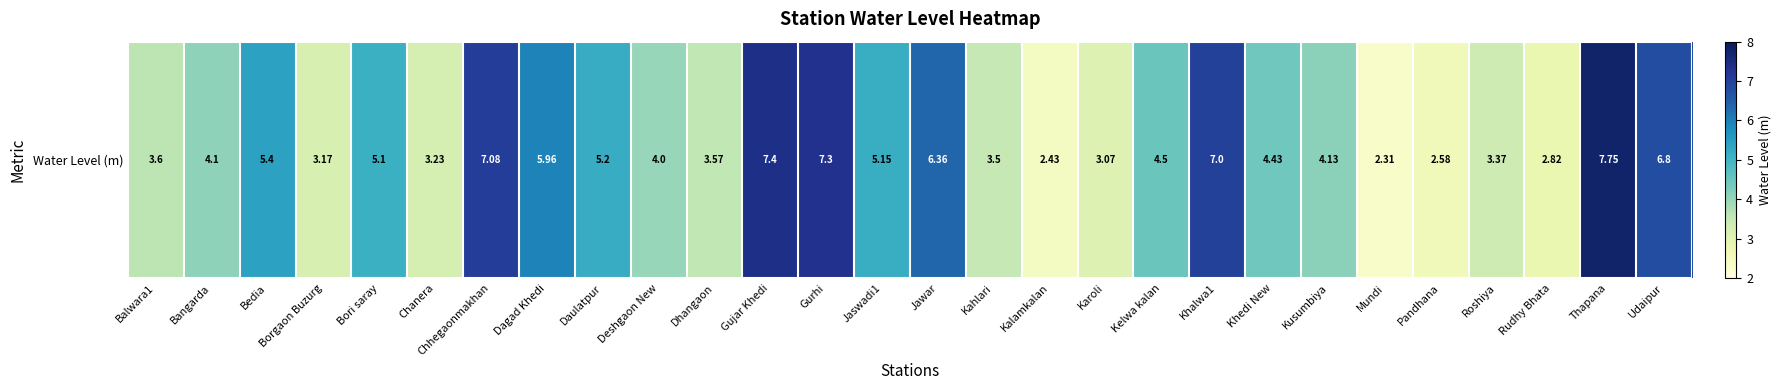

Count the number of categories in the chart.

28